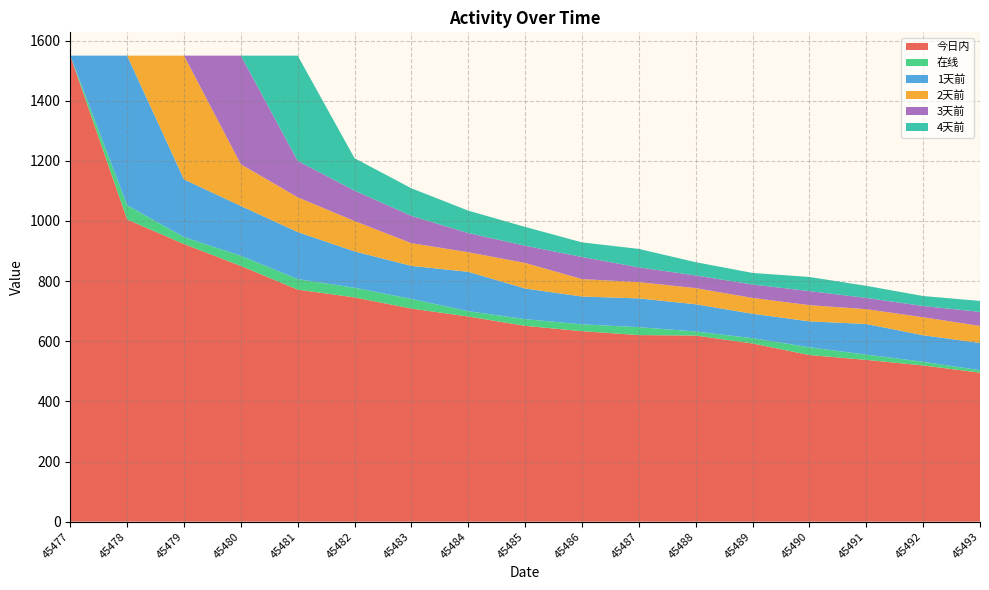

Reading left to right, list all the values displayed in this chart.

今日内: 45477=1550.0	45478=1005.0	45479=923.3	45480=850.5	45481=771.8	45482=745.8	45483=708.7	45484=682.2	45485=651.3	45486=633.5	45487=620.5	45488=618.9	45489=592.6	45490=554.2	45491=538.0	45492=519.5	45493=495.6
在线: 45477=0.0	45478=47.3	45479=23.2	45480=33.7	45481=34.9	45482=32.2	45483=32.2	45484=17.8	45485=22.4	45486=22.7	45487=26.3	45488=13.6	45489=17.5	45490=25.7	45491=17.5	45492=12.3	45493=8.1
1天前: 45477=0.0	45478=497.7	45479=191.8	45480=165.8	45481=156.4	45482=121.0	45483=109.9	45484=131.0	45485=101.8	45486=92.5	45487=95.7	45488=90.5	45489=81.3	45490=86.3	45491=101.9	45492=88.3	45493=90.6
2天前: 45477=0.0	45478=0.0	45479=411.7	45480=138.7	45481=115.7	45482=100.9	45483=75.5	45484=65.2	45485=85.1	45486=58.0	45487=54.1	45488=53.7	45489=52.6	45490=53.9	45491=49.3	45492=59.8	45493=56.8
3天前: 45477=0.0	45478=0.0	45479=0.0	45480=361.3	45481=121.1	45482=101.3	45483=90.7	45484=63.7	45485=57.2	45486=73.5	45487=49.1	45488=42.1	45489=44.6	45490=46.7	45491=37.3	45492=37.4	45493=46.6
4天前: 45477=0.0	45478=0.0	45479=0.0	45480=0.0	45481=350.1	45482=107.7	45483=91.8	45484=74.5	45485=62.6	45486=48.6	45487=61.4	45488=44.2	45489=38.5	45490=46.9	45491=40.3	45492=33.1	45493=36.5